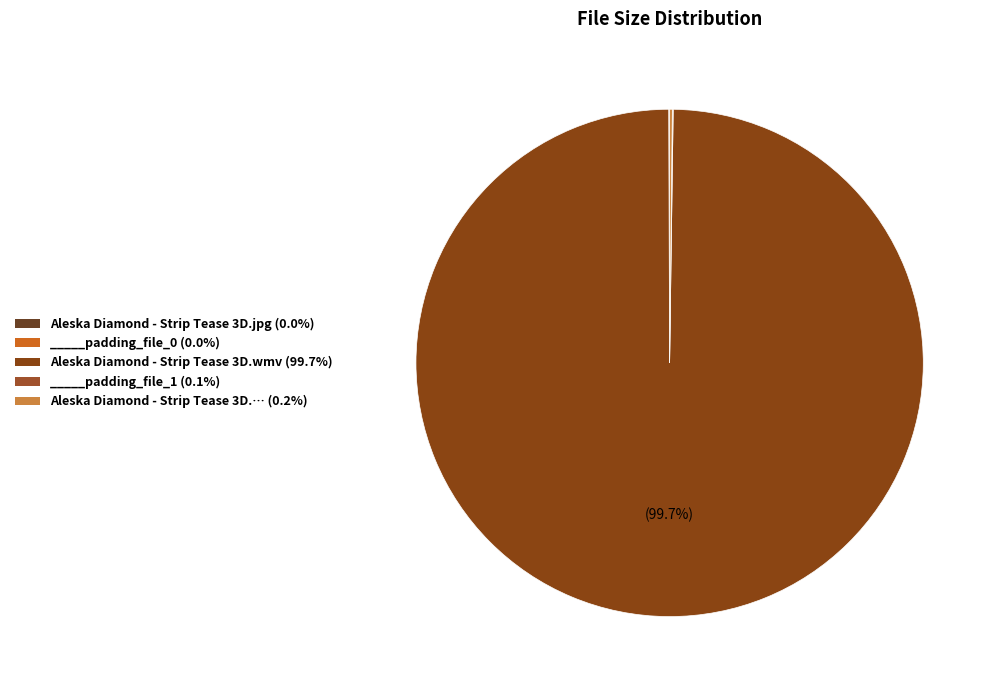

What is the largest slice in the pie chart?

Aleska Diamond - Strip Tease 3D.wmv